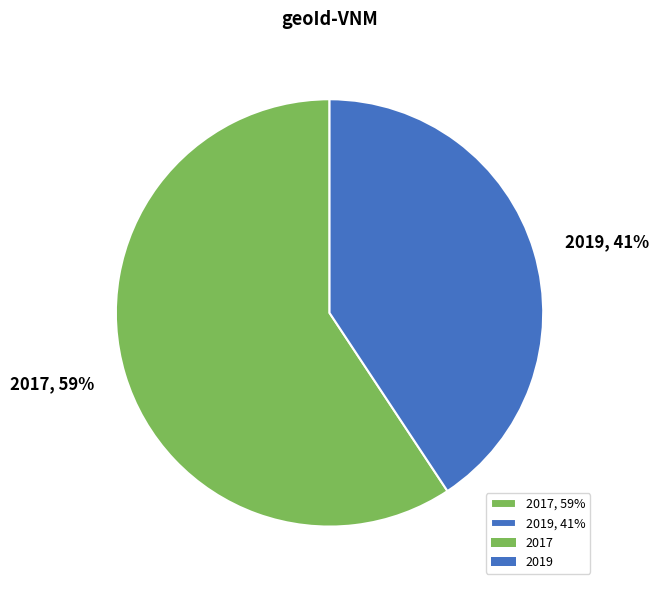

Between 2017, 59% and 2019, 41%, which is larger?

2017, 59%